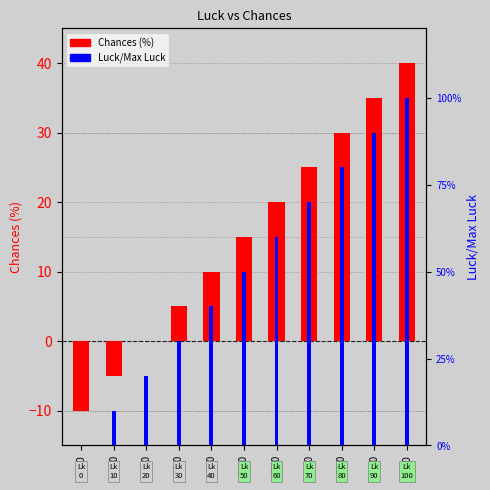

How many bars are there in total?

22